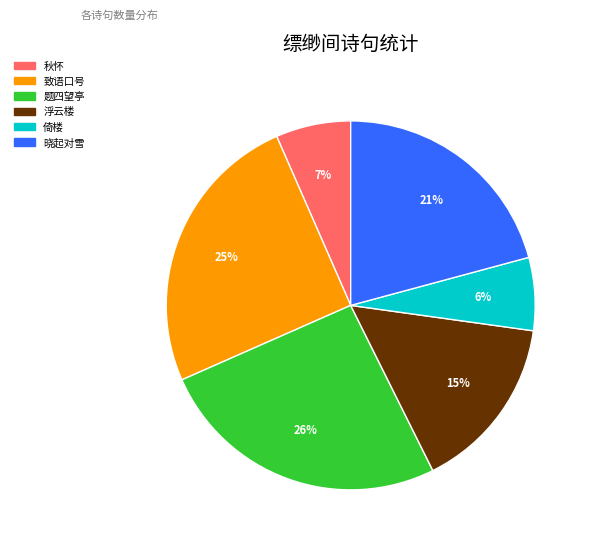

The 浮云楼 slice represents 15% of the pie. True or false?

True